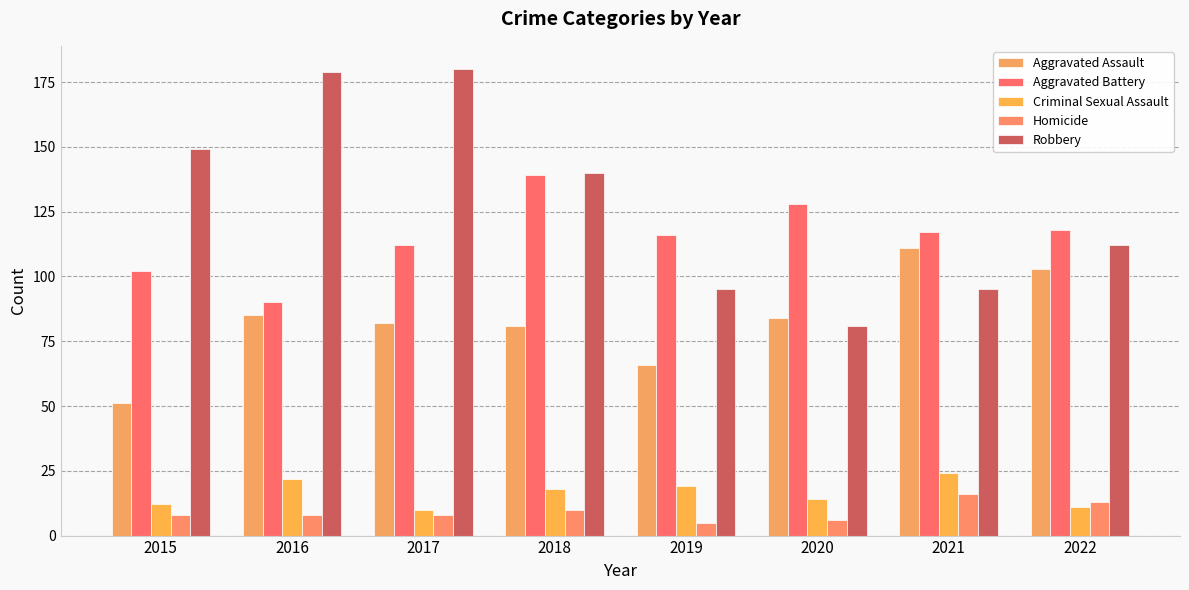

Which has a higher value, 2021 or 2017?

2021